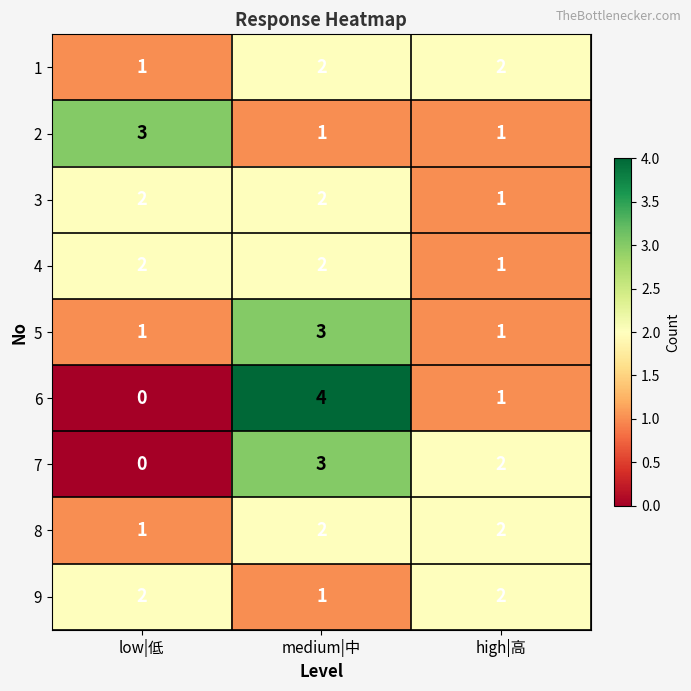

Which category has the highest value across all series?

medium|中